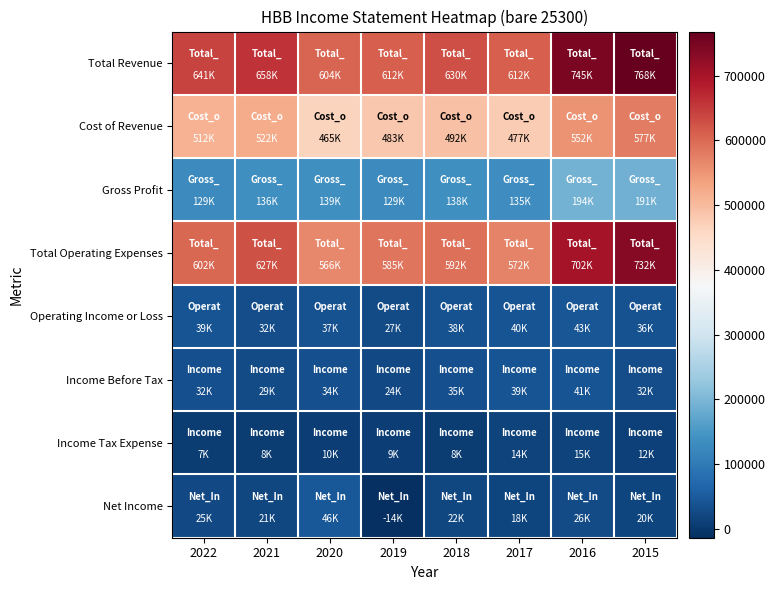

Which series has the widest spread of values?

Total Operating Expenses